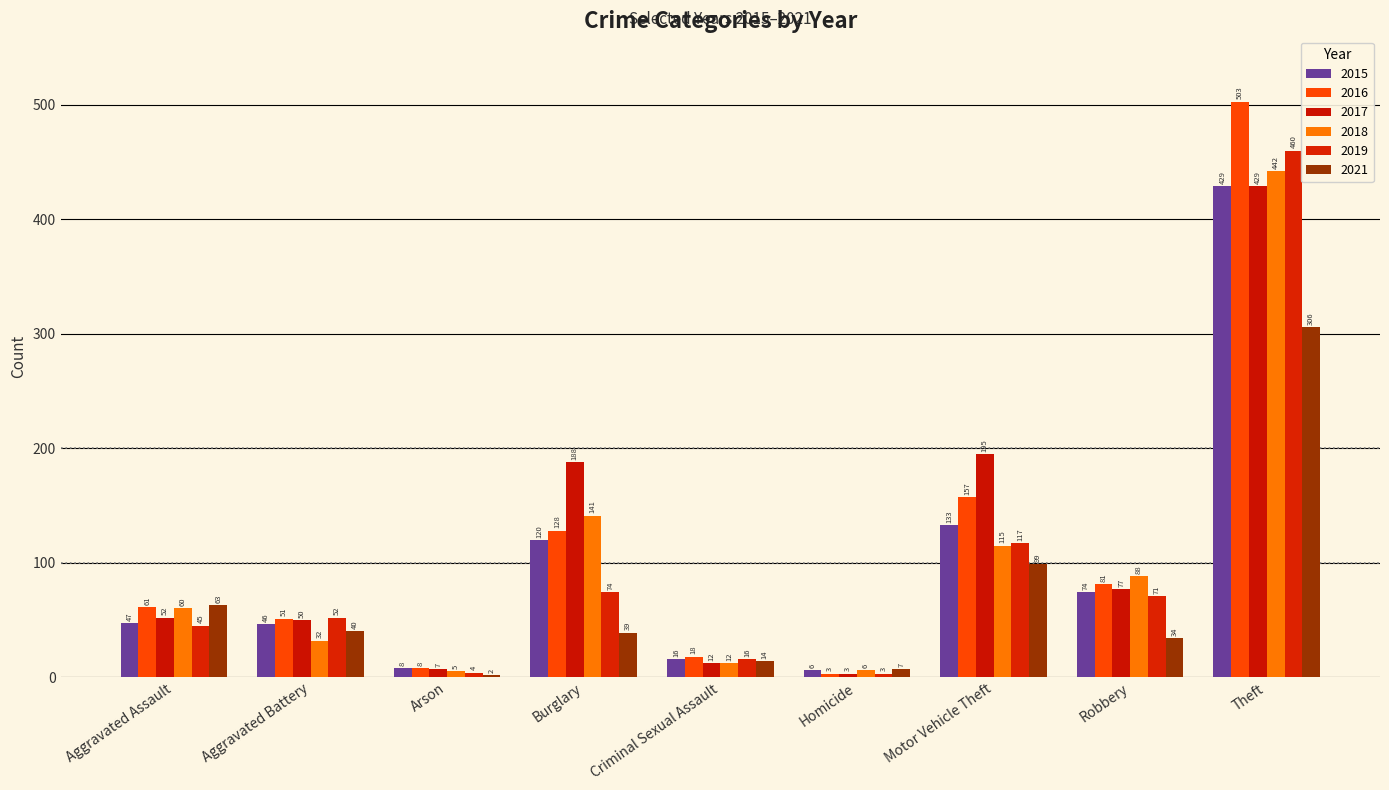

What is the total value across all series at Theft?

2569